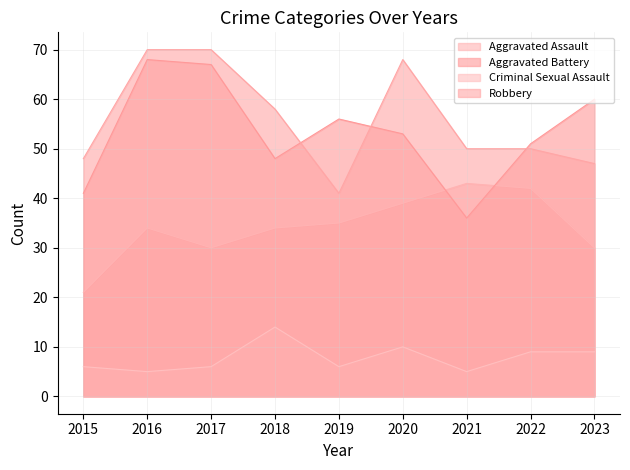

Where do Aggravated Battery and Robbery first cross each other?

2018 and 2019